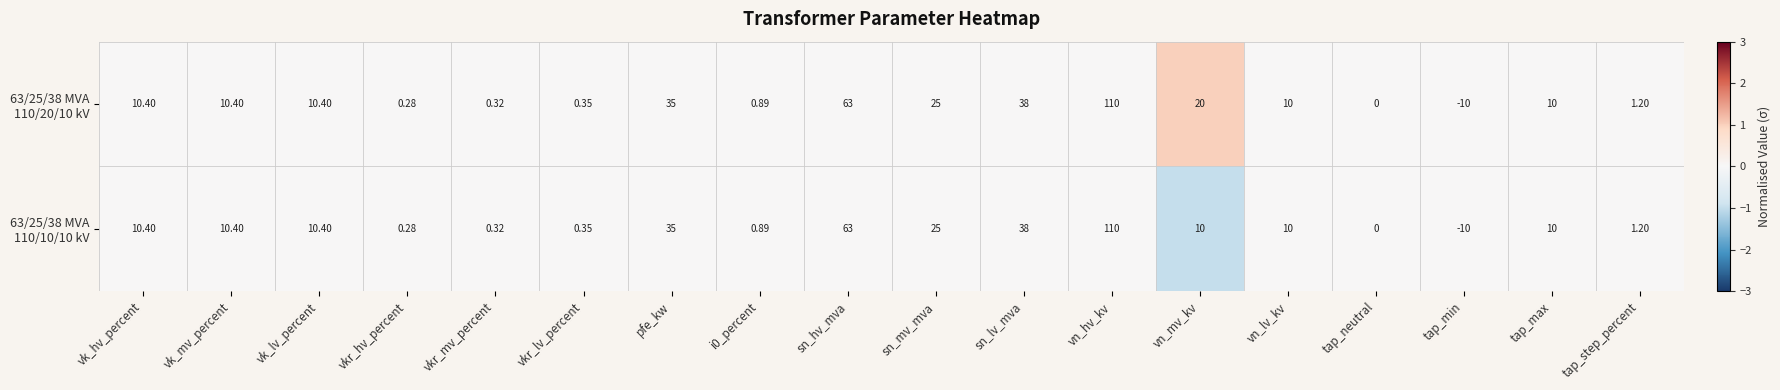

At which category is the sum across all series the highest?

vn_hv_kv